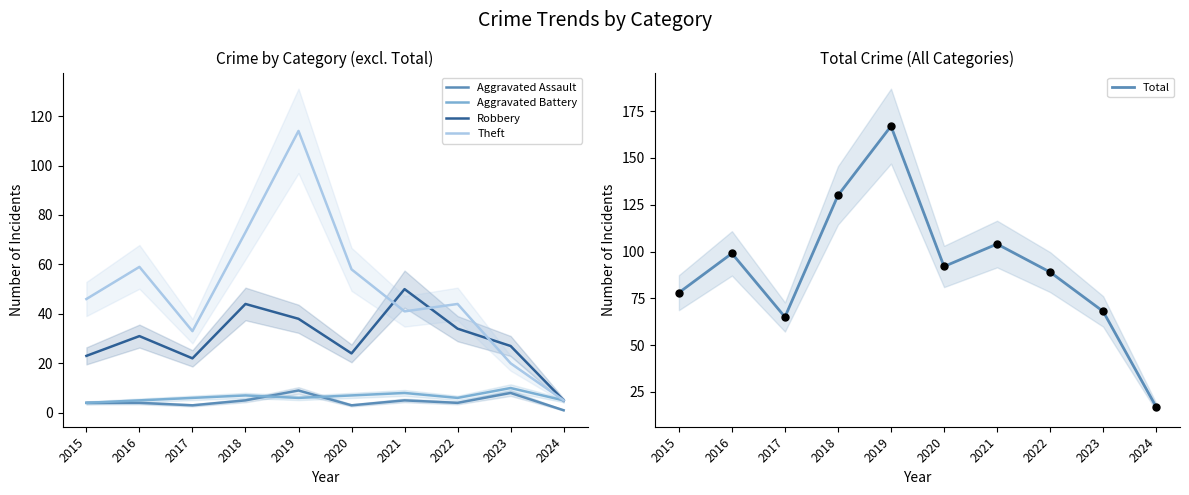

Which series has the widest spread of Y values?

Total